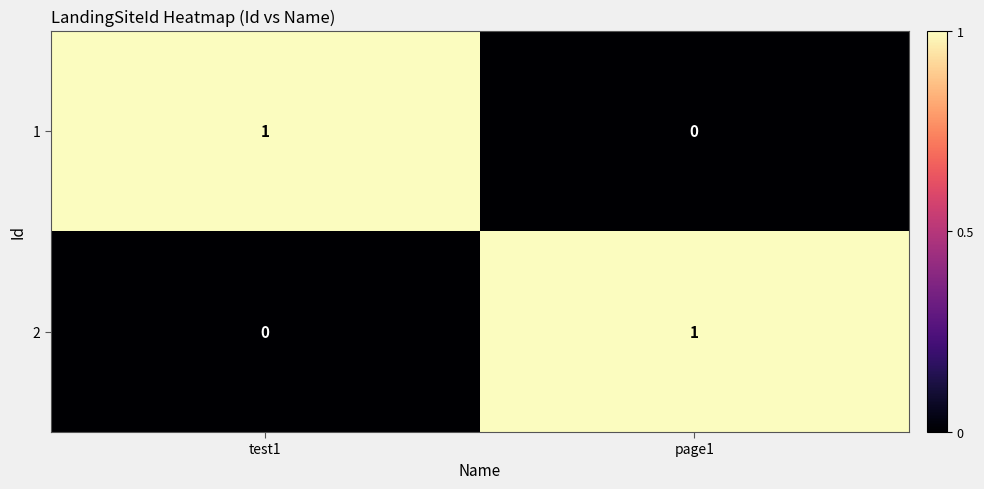

True or false: 1 has a value of 0 at page1.

True